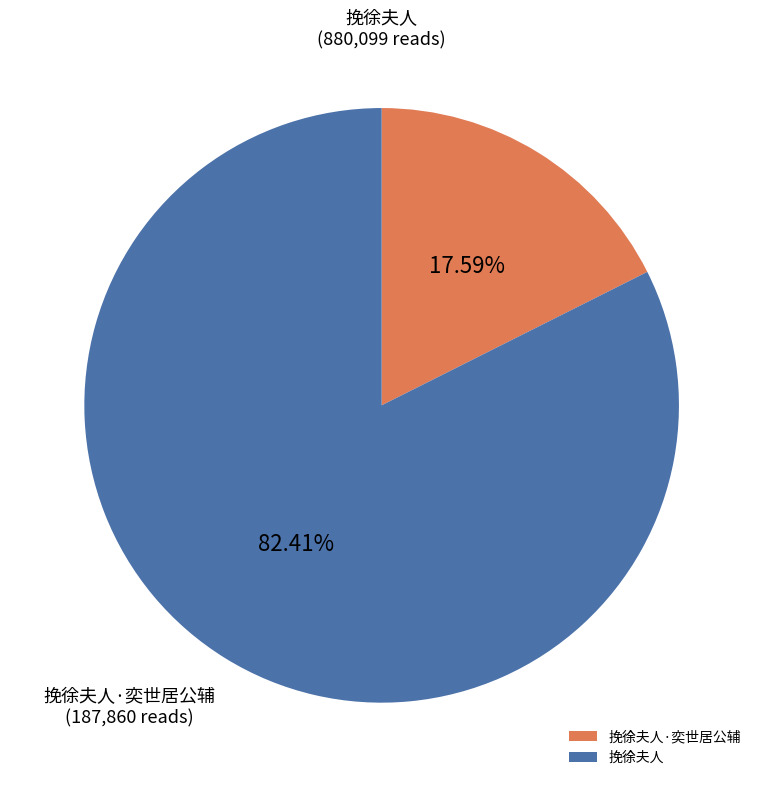

To the nearest percent, what portion does 挽徐夫人·奕世居公辅 represent?

18%